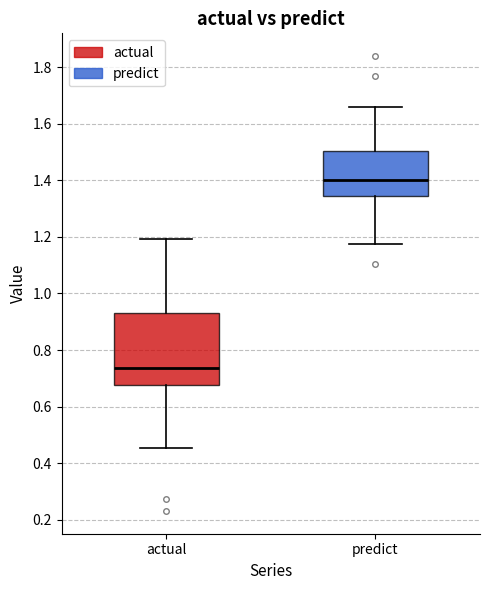

Reading left to right, read every box against the y-axis: the position of its median line, the range the box covers, and the ends of its whiskers. The values are not printed on the chart, so give them approximately, as read against the axis.

actual: median 0.74, box 0.68 to 0.92, whiskers 0.46 to 1.20
predict: median 1.40, box 1.34 to 1.50, whiskers 1.18 to 1.66